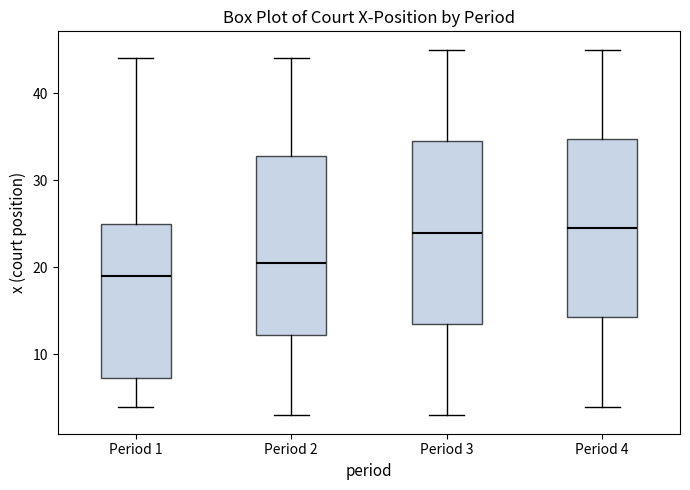

Where is the lower edge of the box for Period 3 on the y-axis? The values are not printed on the chart, so give them approximately, as read against the axis.

14